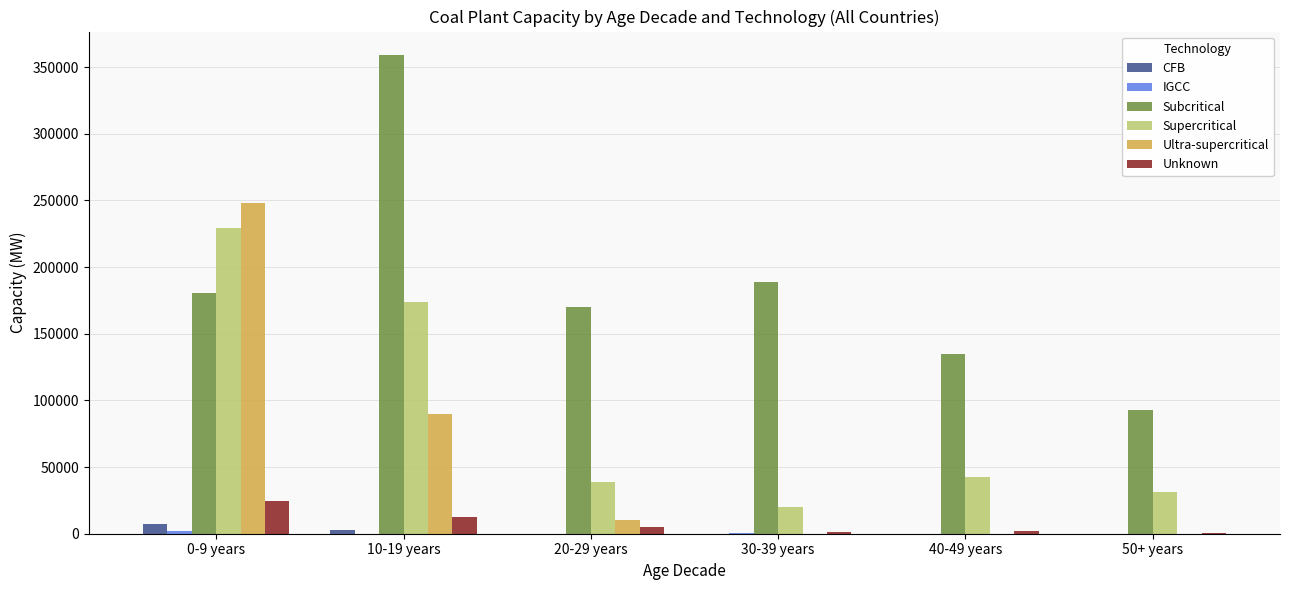

Which series has the largest total across all categories?

Subcritical